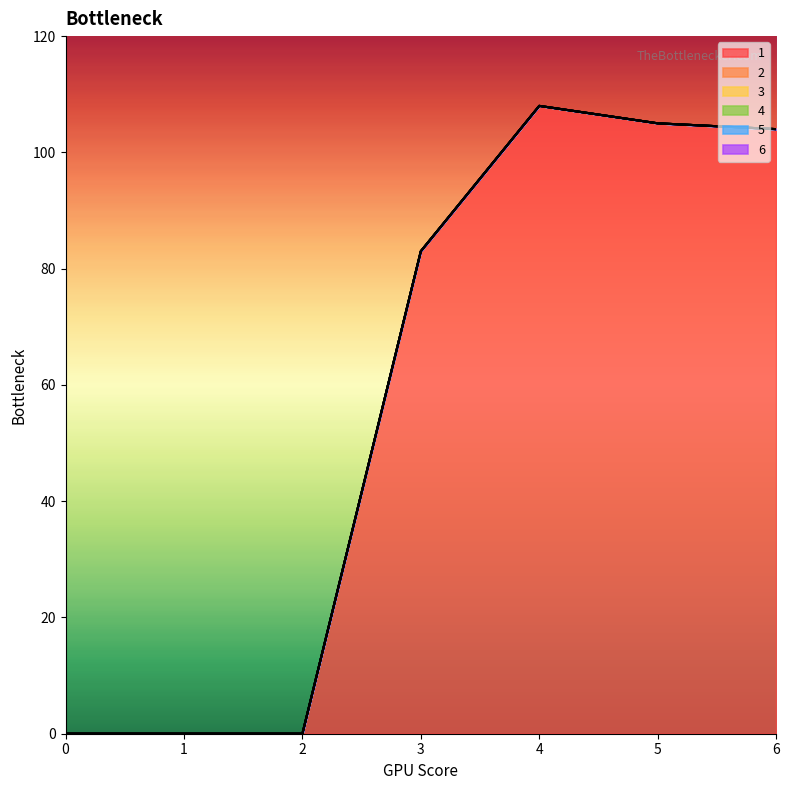

Reading left to right, list all the values displayed in this chart.

1: 0=0	1=0	2=0	3=83	4=108	5=105	6=104
2: 0=0	1=0	2=0	3=0	4=0	5=0	6=0
3: 0=0	1=0	2=0	3=0	4=0	5=0	6=0
4: 0=0	1=0	2=0	3=0	4=0	5=0	6=0
5: 0=0	1=0	2=0	3=0	4=0	5=0	6=0
6: 0=0	1=0	2=0	3=0	4=0	5=0	6=0